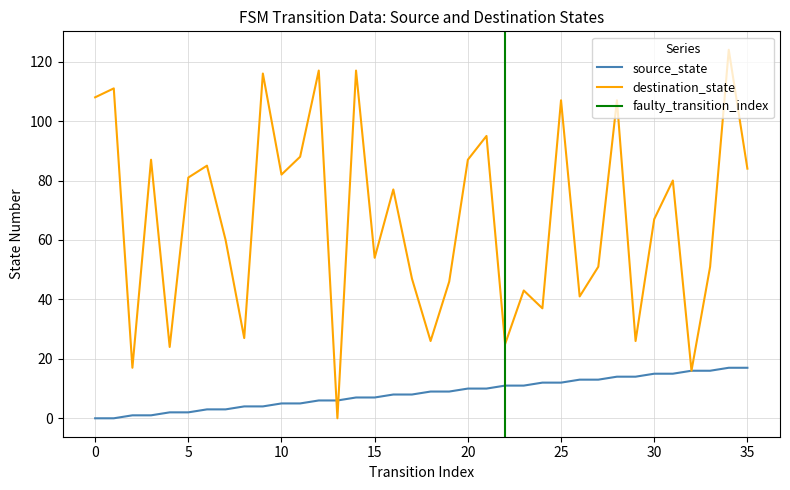

Reading left to right, list all the values displayed in this chart.

source_state: 0	0	1	1	2	2	3	3	4	4	5	5	6	6	7	7	8	8	9	9	10	10	11	11	12	12	13	13	14	14	15	15	16	16	17	17
destination_state: 108	111	17	87	24	81	85	60	27	116	82	88	117	0	117	54	77	47	26	46	87	95	25	43	37	107	41	51	107	26	67	80	16	51	124	84